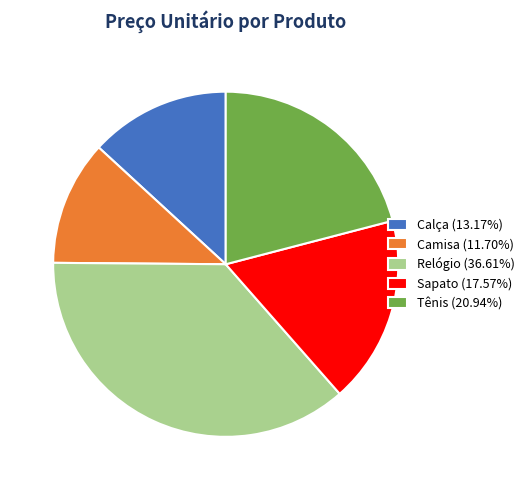

True or false: Relógio accounts for 46% of the total.

False